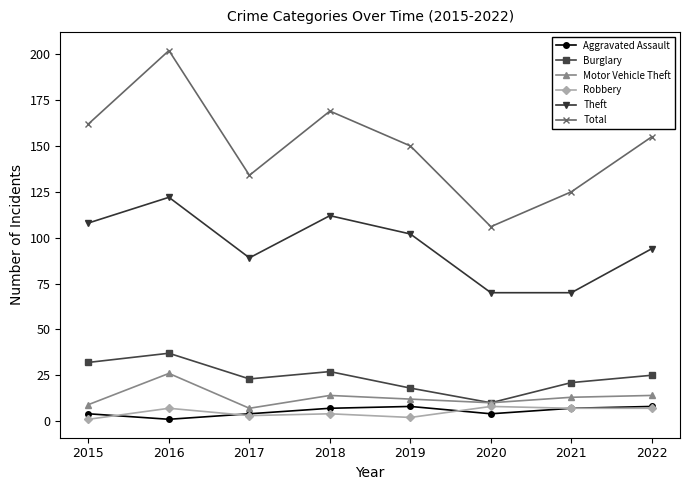

True or false: Burglary has a value of 24 at 2016.

False